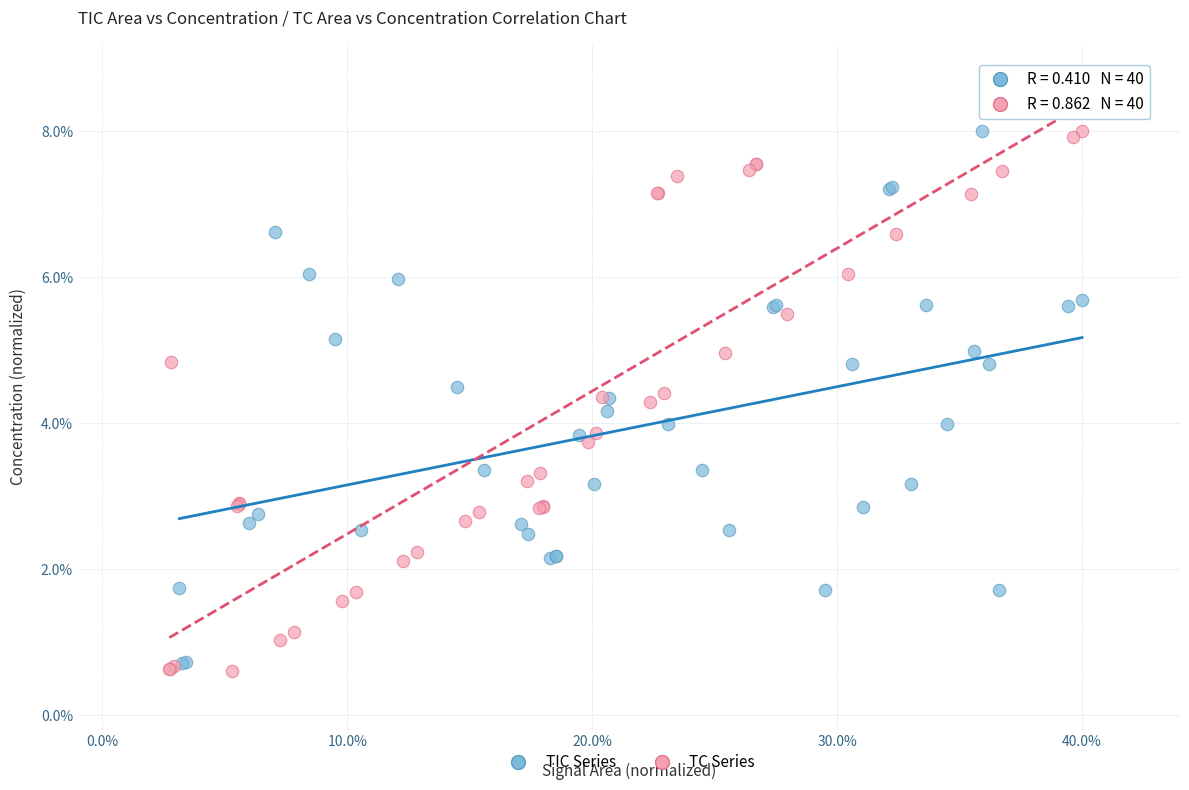

Which series has the largest Y range (max minus min)?

TC Series